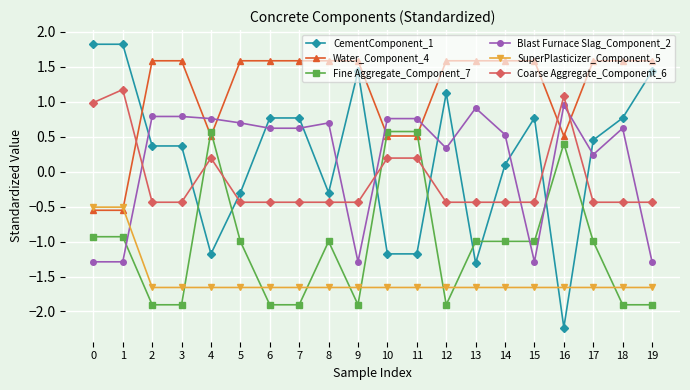

Between 3 and 8, which series saw the biggest shift?

Fine Aggregate_Component_7